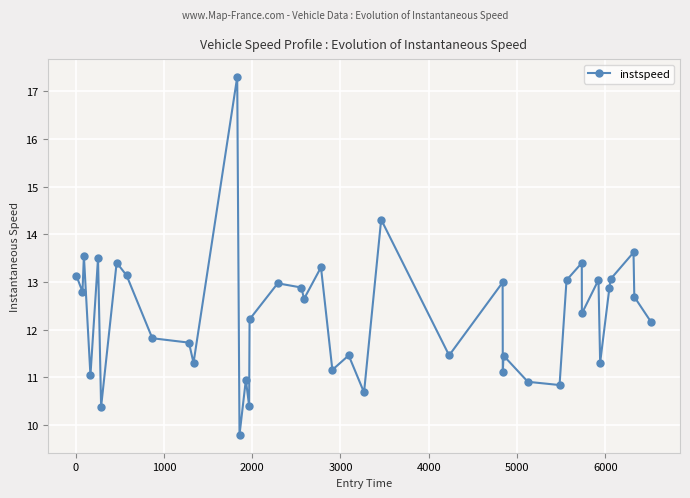

What is the value of the 32nd point from the left?

13.4